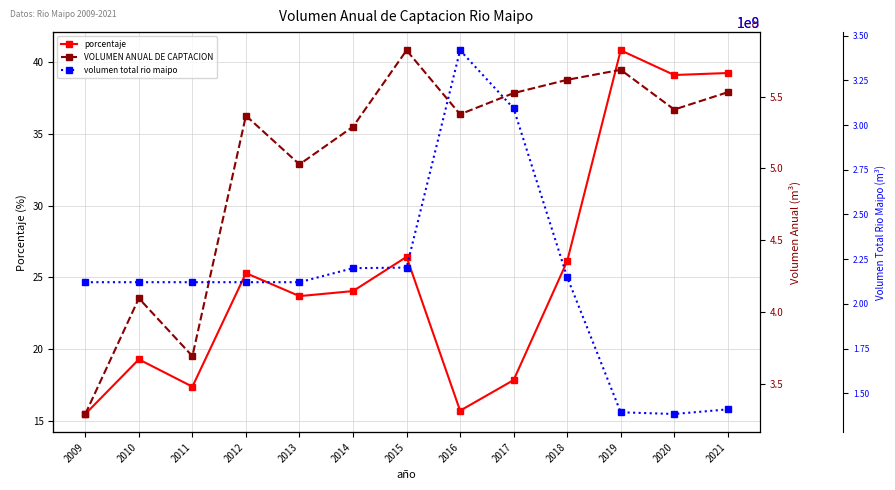

Which category has the highest value in the porcentaje series?

2019